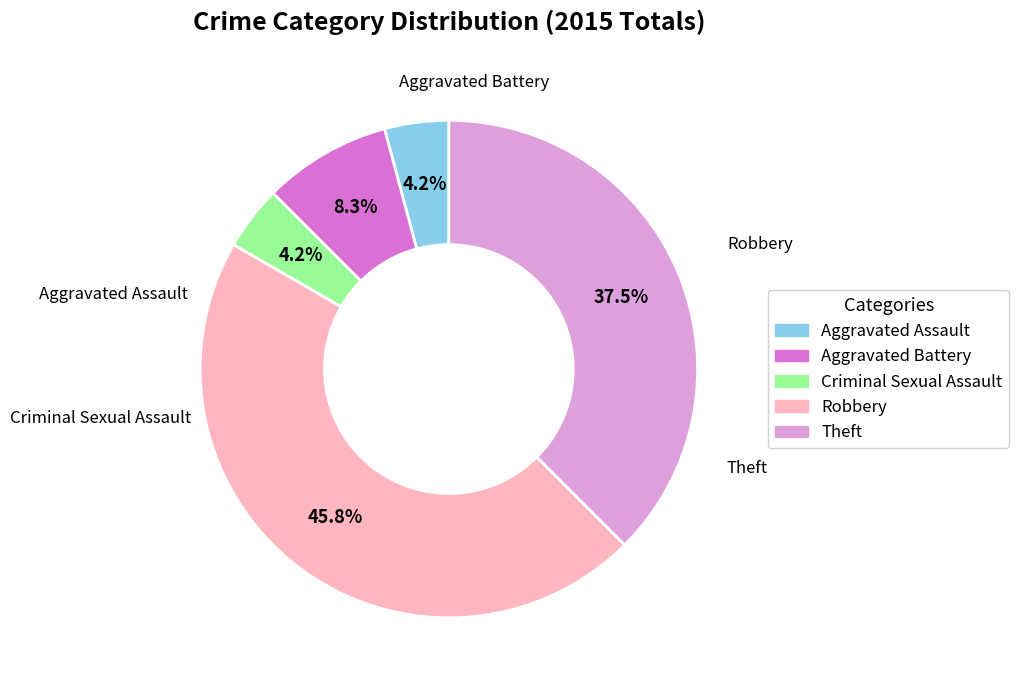

Which has a higher value, Criminal Sexual Assault or Theft?

Theft